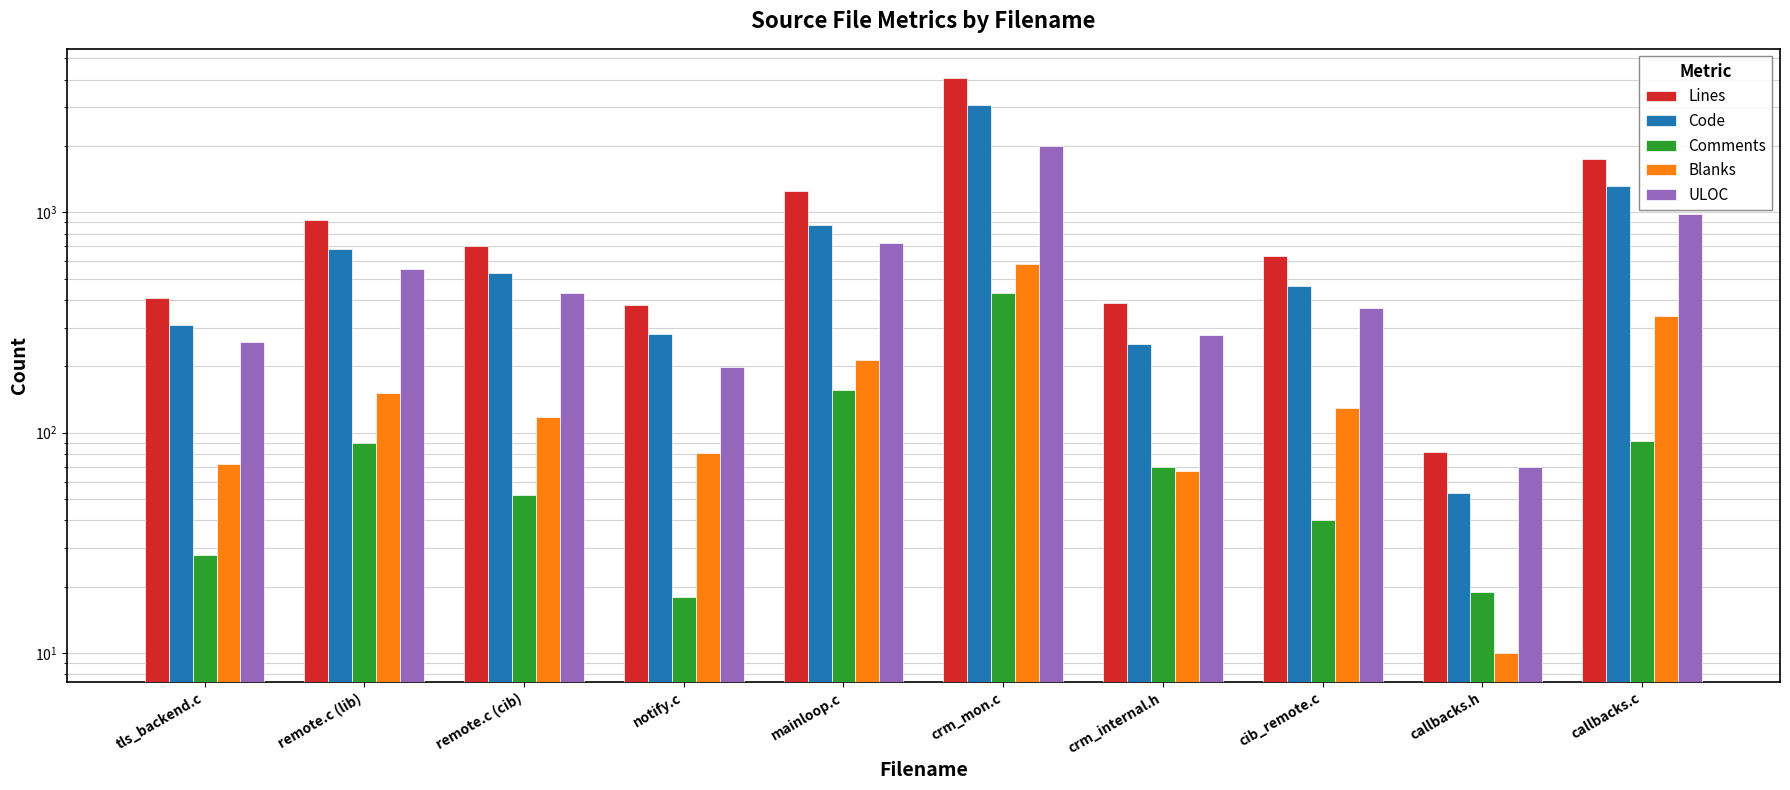

Reading right to left, what are all the values shown in this chart?

Lines: 1740	82	634	389	4083	1247	379	701	922	409
Code: 1311	53	465	252	3067	878	280	531	681	309
Comments: 92	19	40	70	432	156	18	52	90	28
Blanks: 337	10	129	67	584	213	81	118	151	72
ULOC: 982	70	368	278	2002	723	198	428	552	257